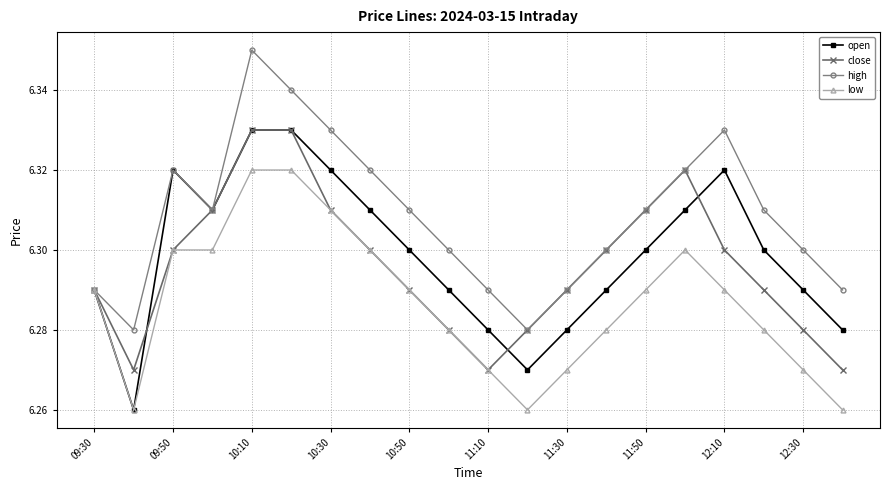

How many interior local valleys does the high series have?

3